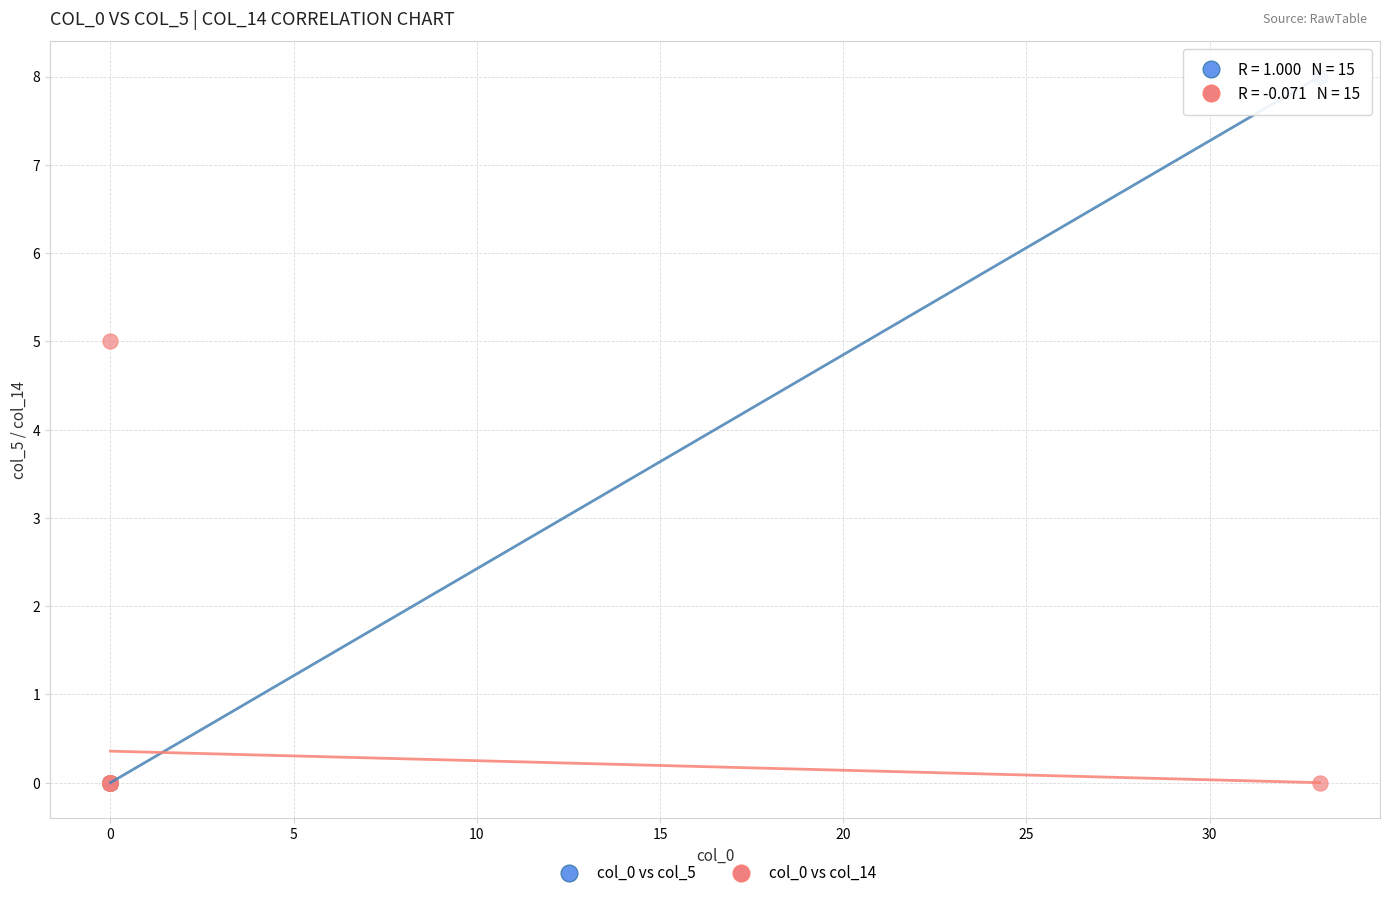

Which series has the widest spread of Y values?

col_0 vs col_5